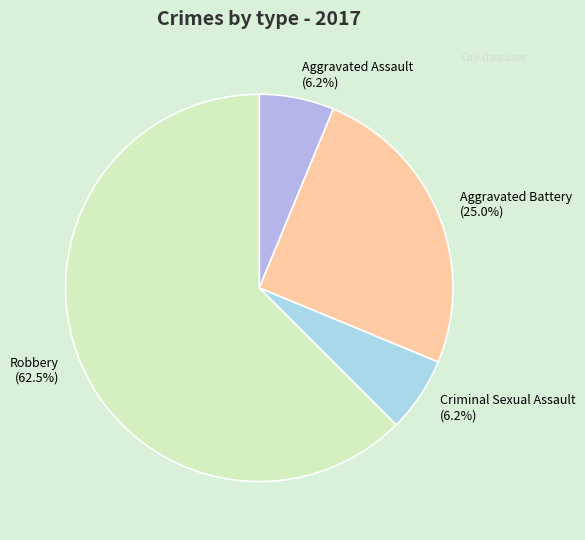

Does any single category account for the majority?

Yes